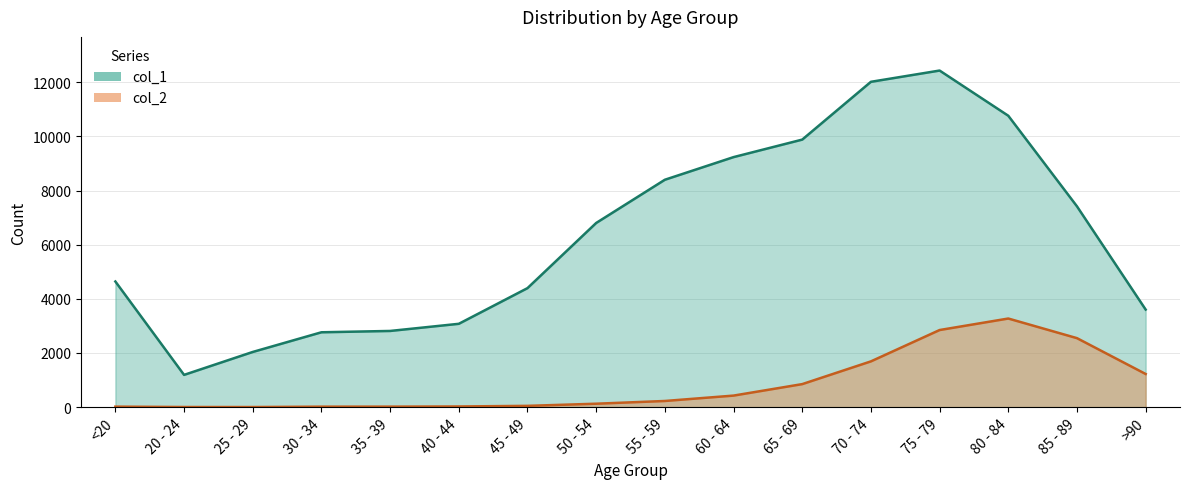

True or false: col_1 and col_2 cross at least once.

False